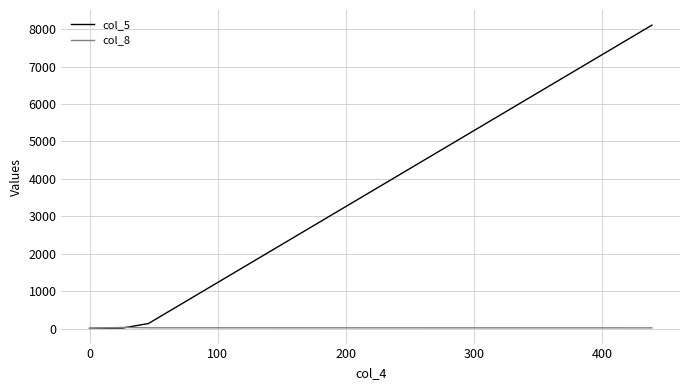

Which series has the largest total across all categories?

col_5